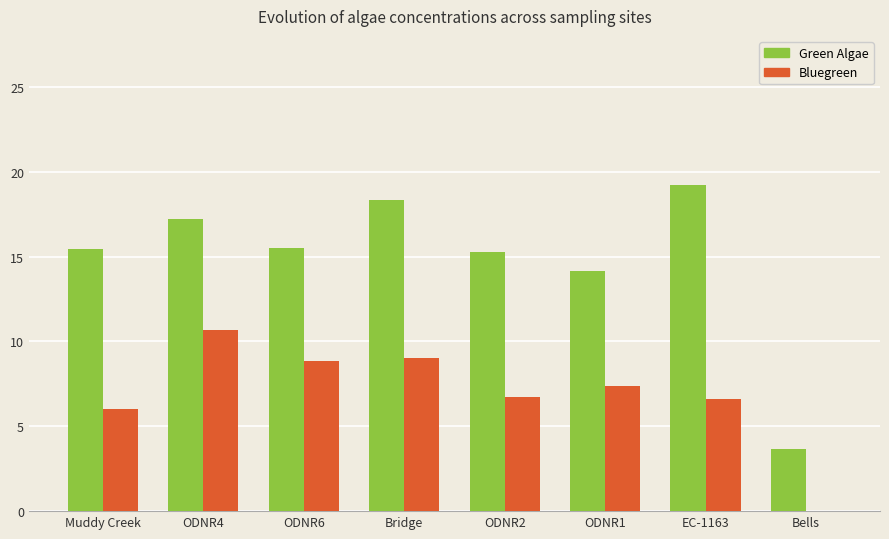

What is the highest value of the Bluegreen series?

10.7